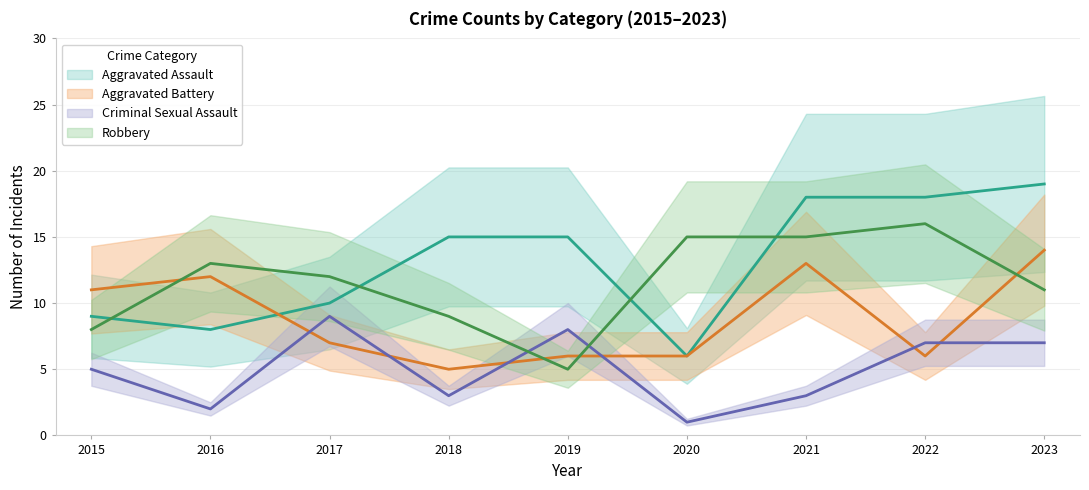

Between 2017 and 2022, which series saw the biggest shift?

Aggravated Assault